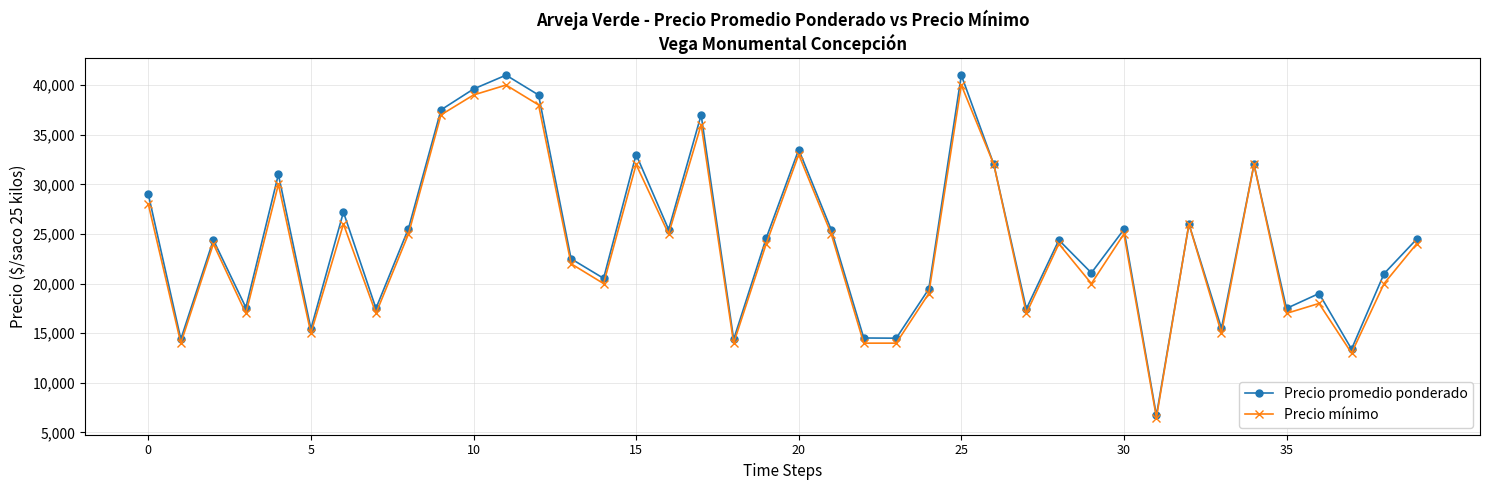

What is the sum of all Precio promedio ponderado values?

980948